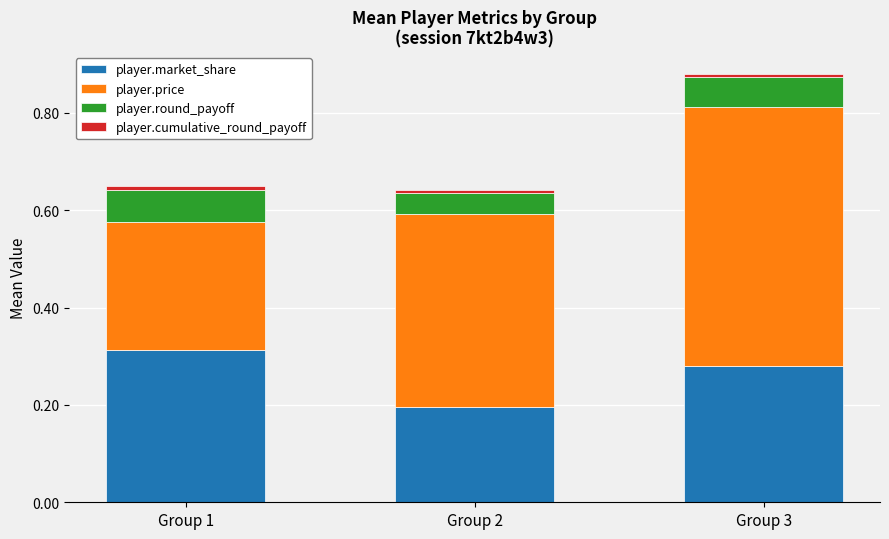

Which category has the lowest value in the player.market_share series?

Group 2